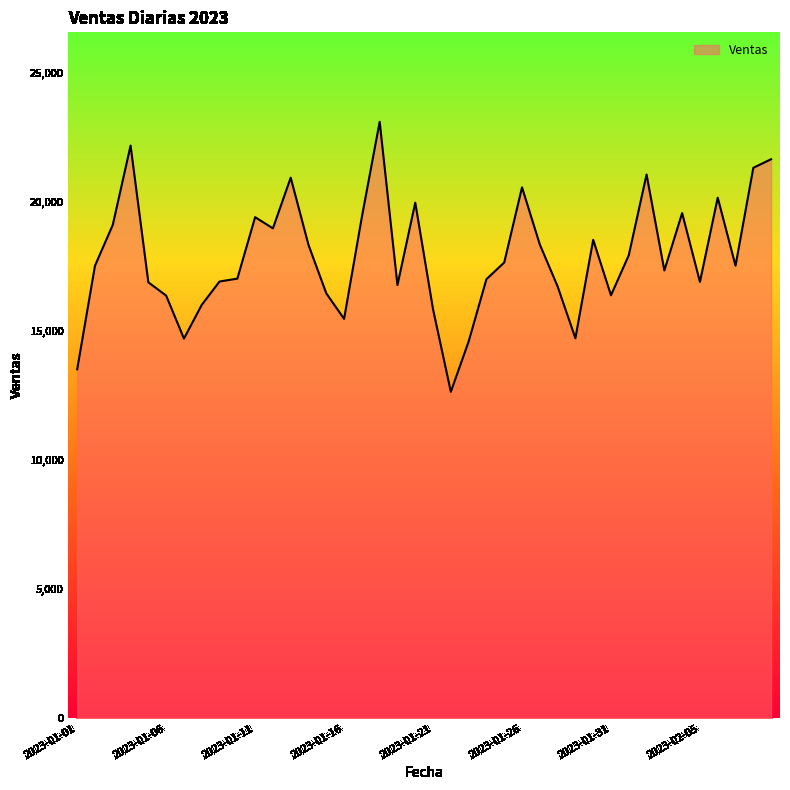

What is the difference between the maximum and minimum values?

10464.1